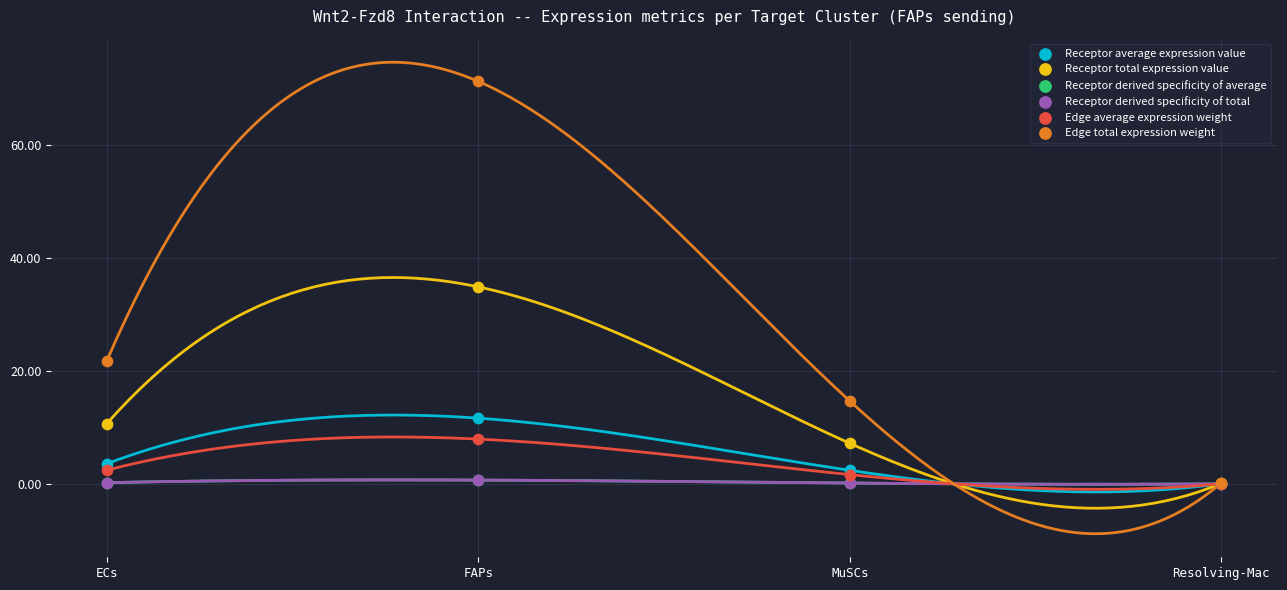

Which series has the largest Y range (max minus min)?

Edge total expression weight